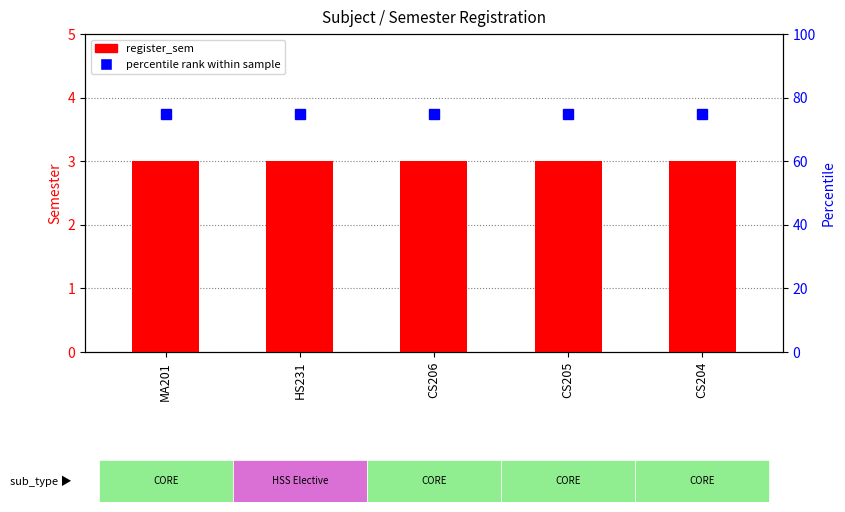

Reading left to right, what are all the values shown in this chart?

register_sem: MA201=3	HS231=3	CS206=3	CS205=3	CS204=3
percentile rank within sample: MA201=75	HS231=75	CS206=75	CS205=75	CS204=75